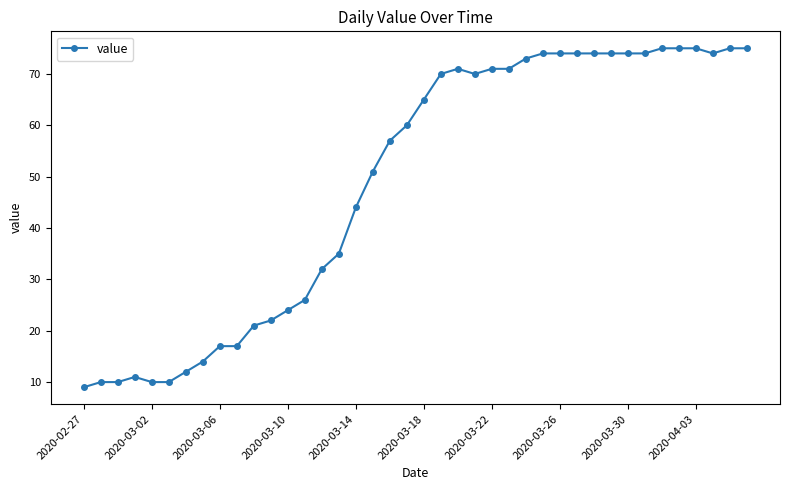

True or false: the data has more than 1 interior local peaks.

True